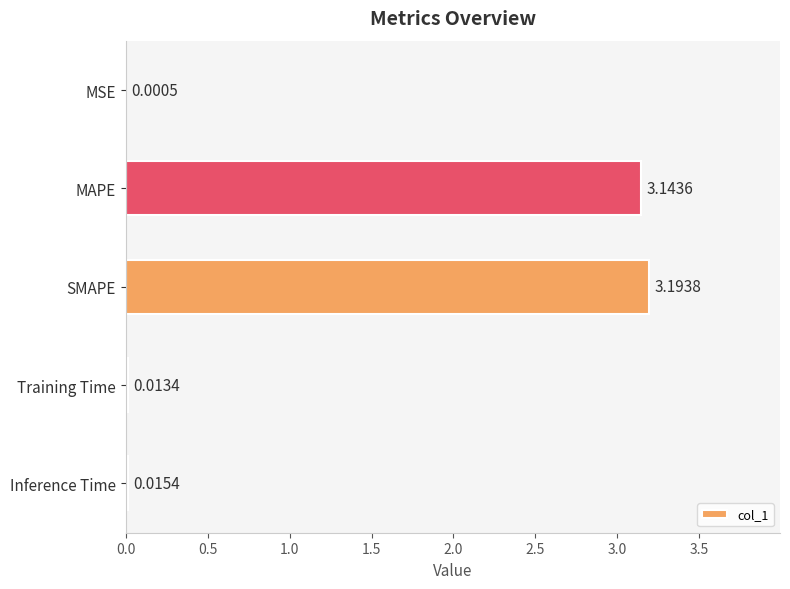

Which has a higher value, Inference Time or SMAPE?

SMAPE